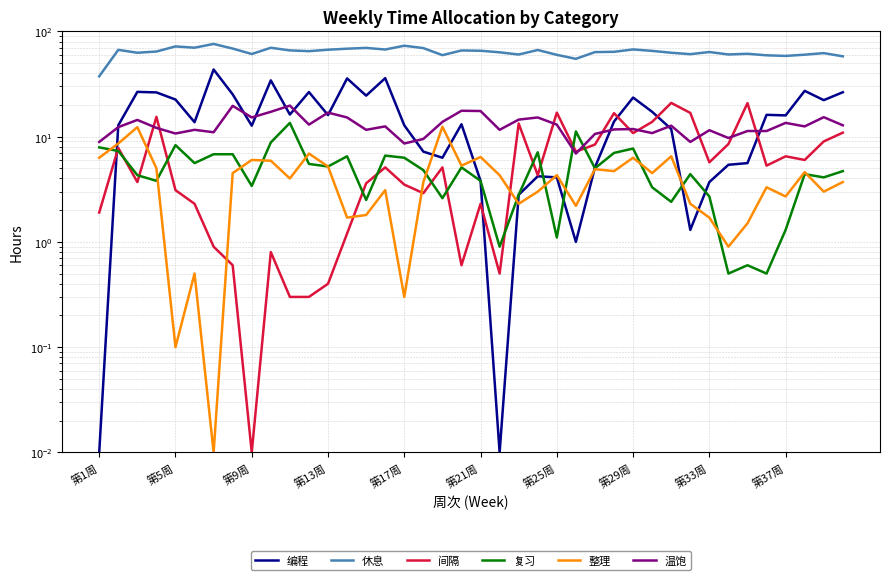

True or false: 复习 and 休息 intersect in this chart.

False